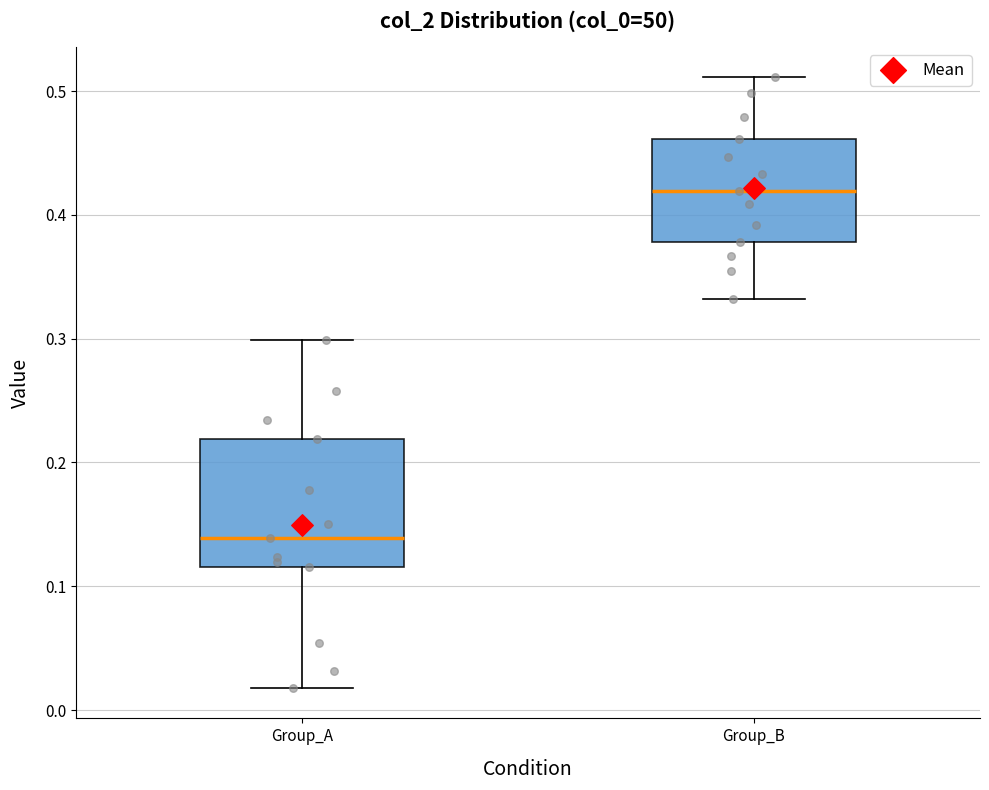

Which box has the lowest median line?

Group_A